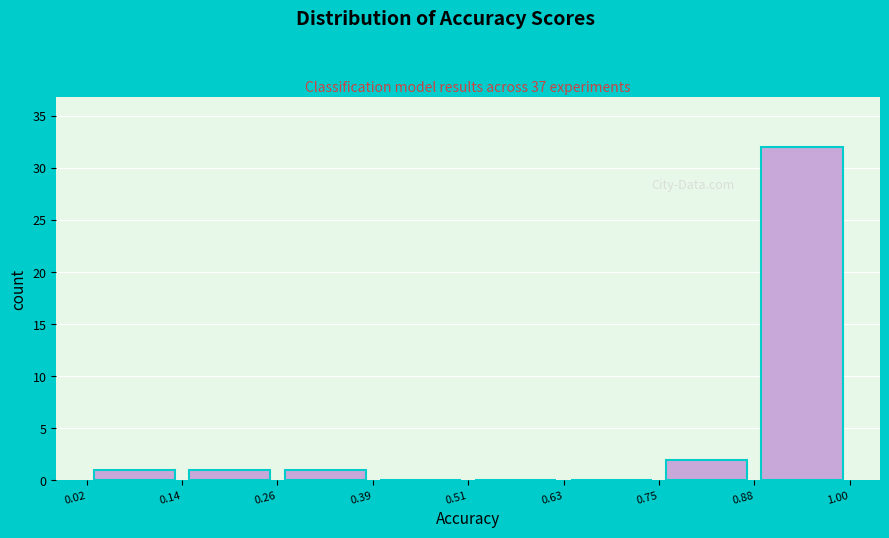

What is the height of the bar covering 0.75 to 0.88 on the x-axis? The values are not printed on the chart, so give them approximately, as read against the axis.

2